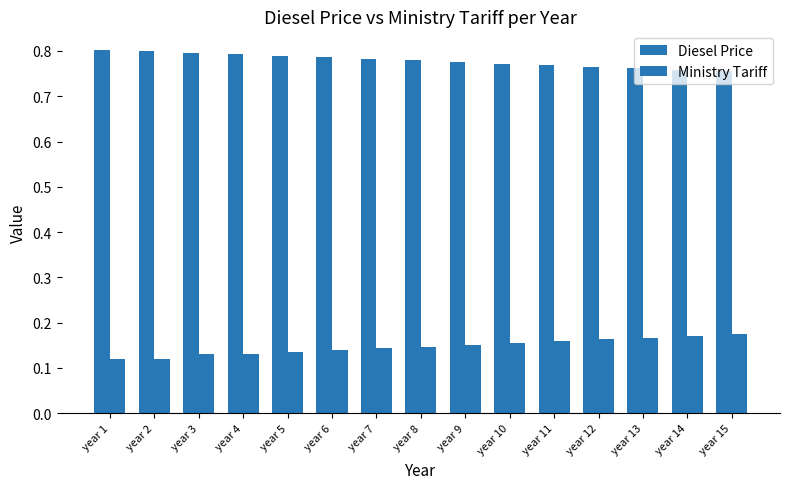

Read the Ministry Tariff value at year 7.

0.1